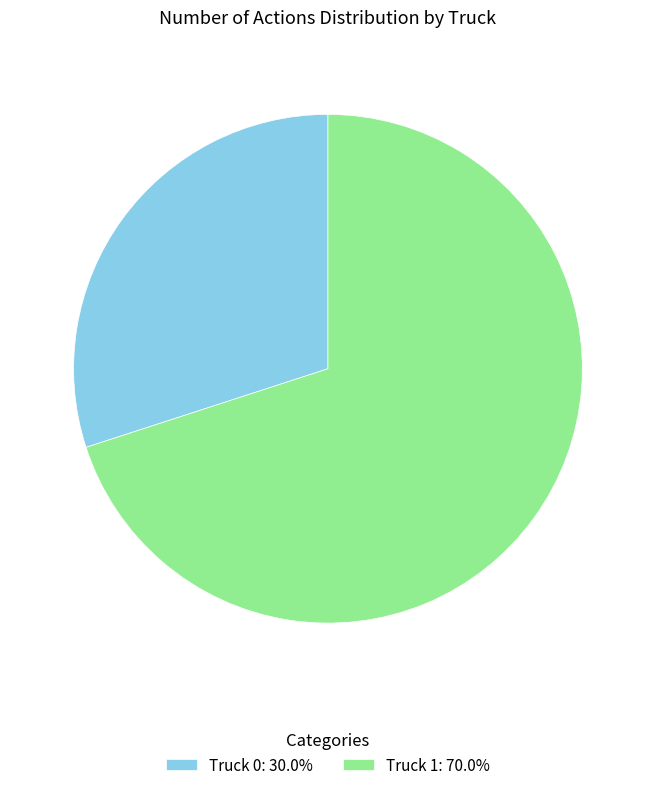

Count the number of slices in the pie.

2